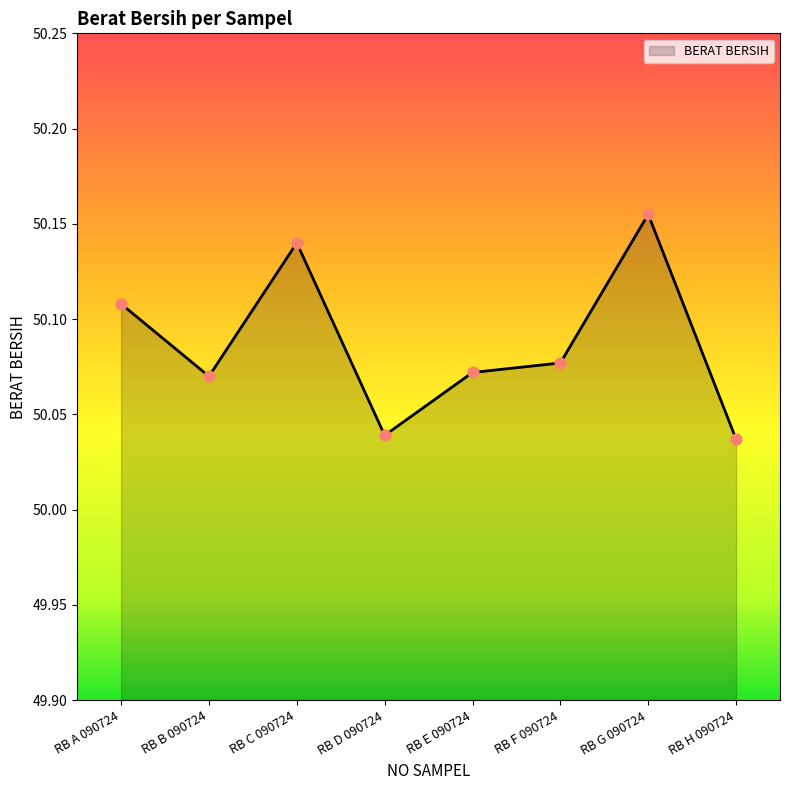

What is the ratio of the value at RB B 090724 to the value at RB G 090724?

1.0